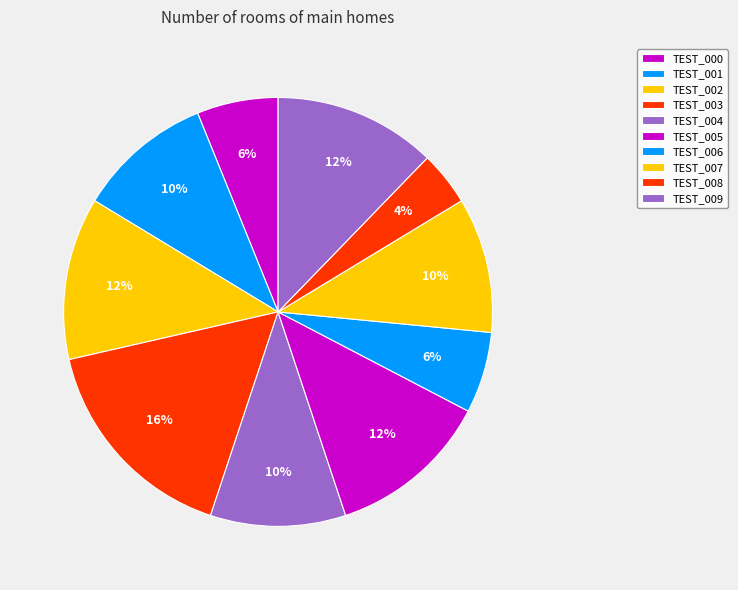

How many slices are in this pie chart?

10